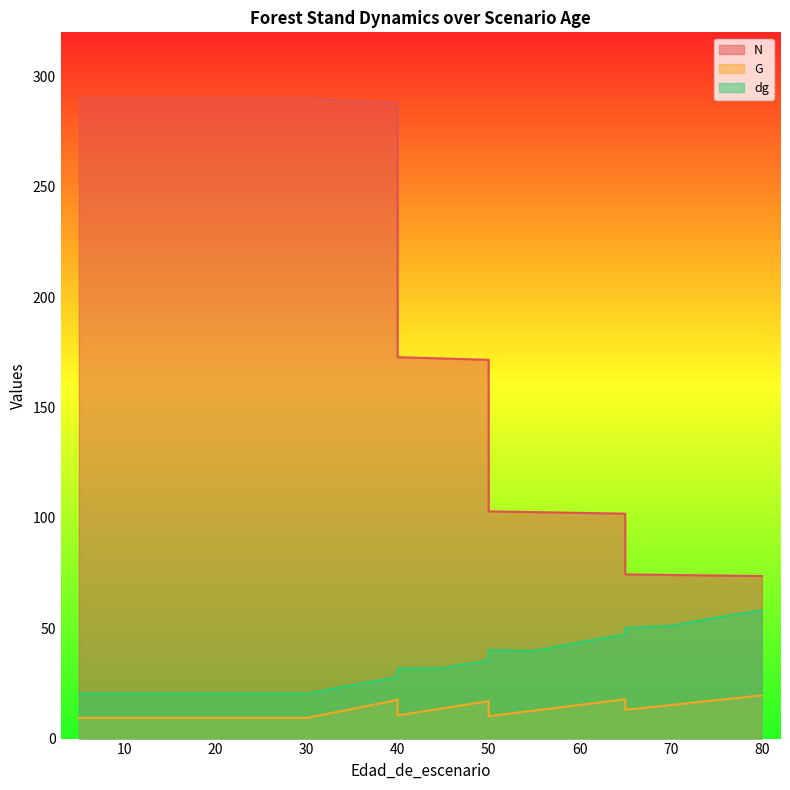

How many lines are shown in the chart?

3